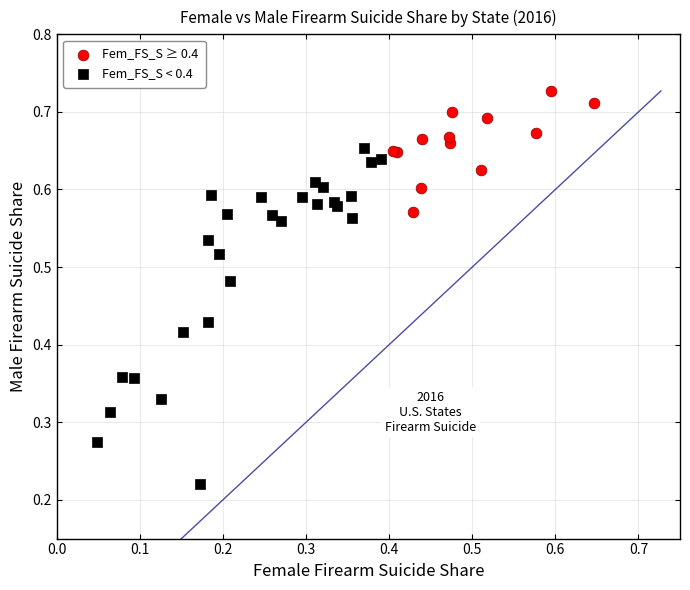

Which series contains the lowest Y value?

Fem_FS_S < 0.4